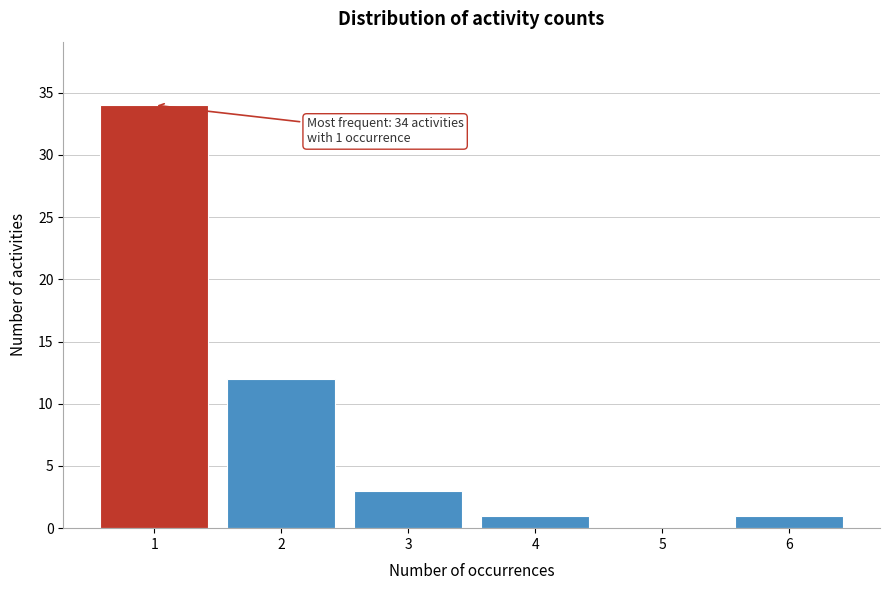

Over which range of the x-axis is the bar tallest?

0.5 to 1.5